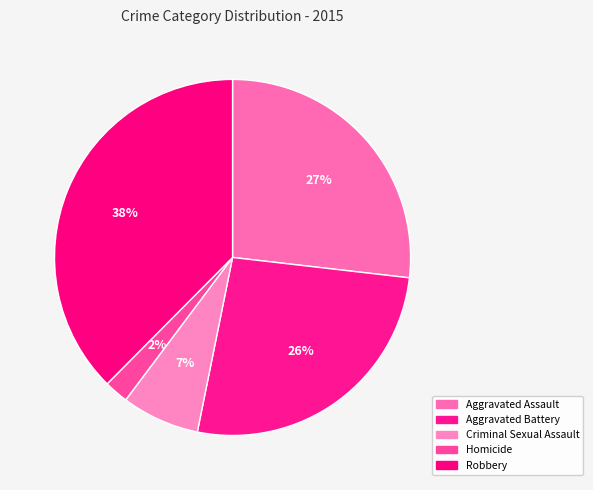

What is the total percentage of Robbery and Aggravated Battery?

63.9%